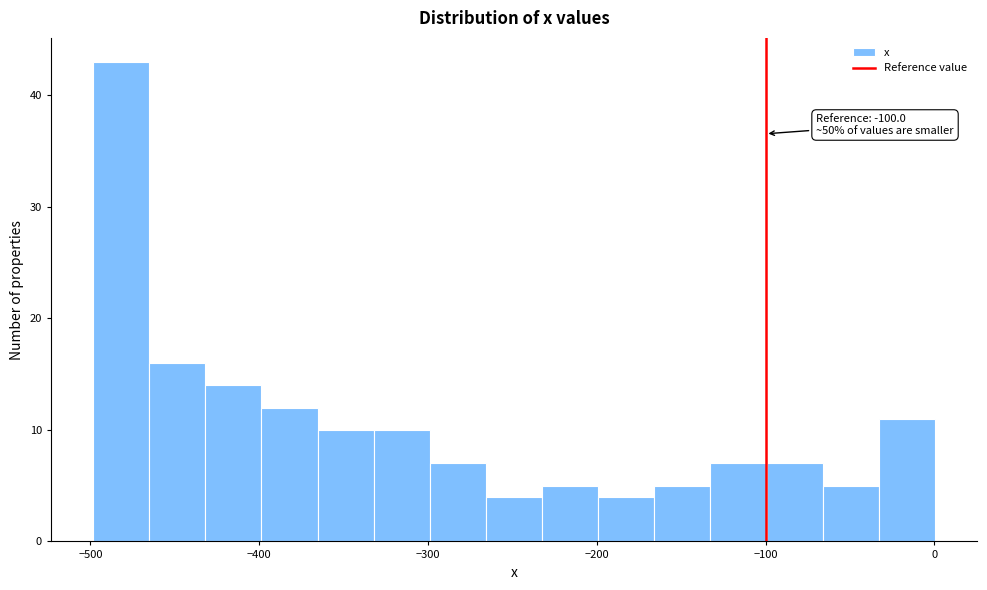

Read against the x-axis, roughly where is the centre of the tallest bar?

-480